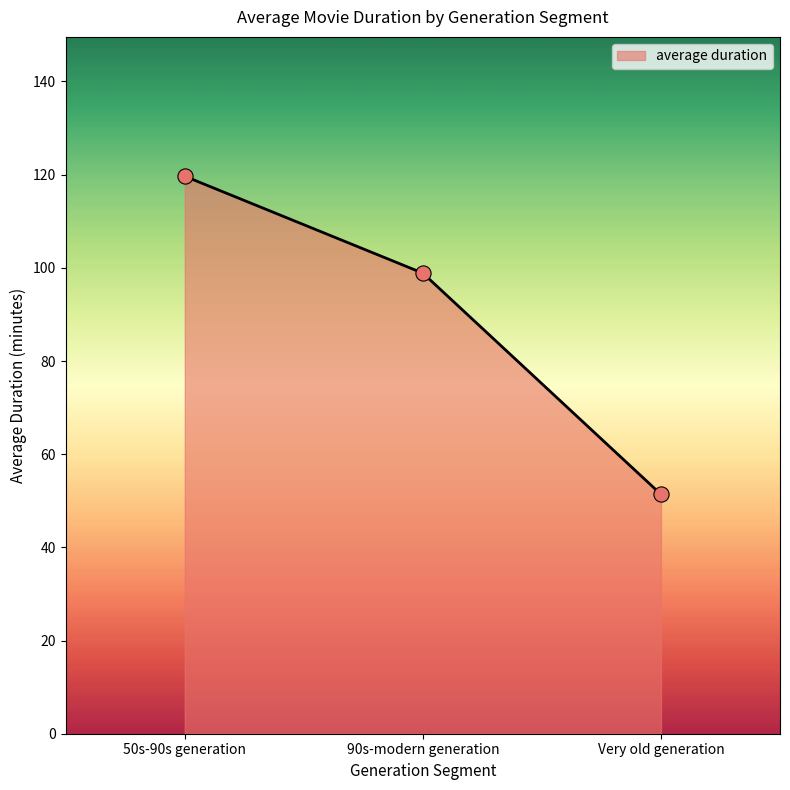

Approximately how many times larger is the value at 50s-90s generation compared to Very old generation?

2.3